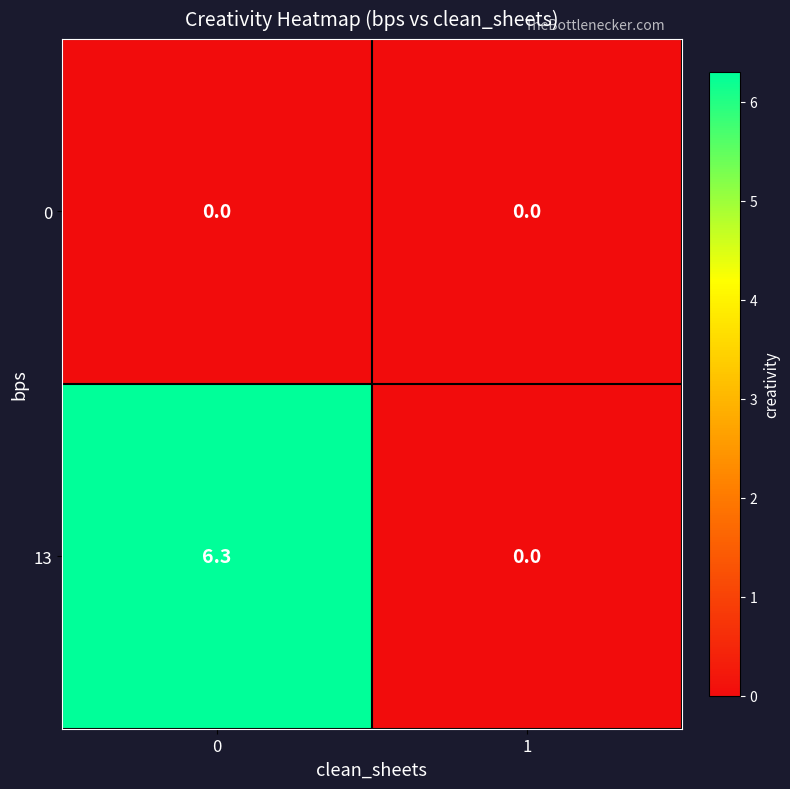

At how many categories does at least one series exceed 5?

1